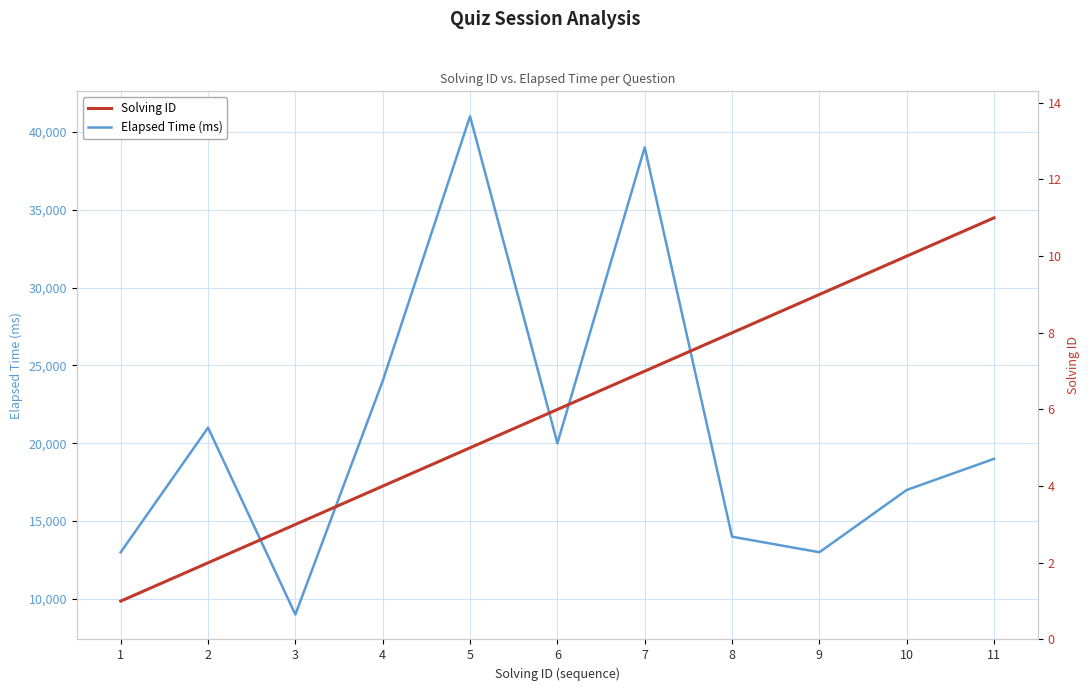

Rank the categories by Solving ID value from lowest to highest.

1, 2, 3, 4, 5, 6, 7, 8, 9, 10, 11